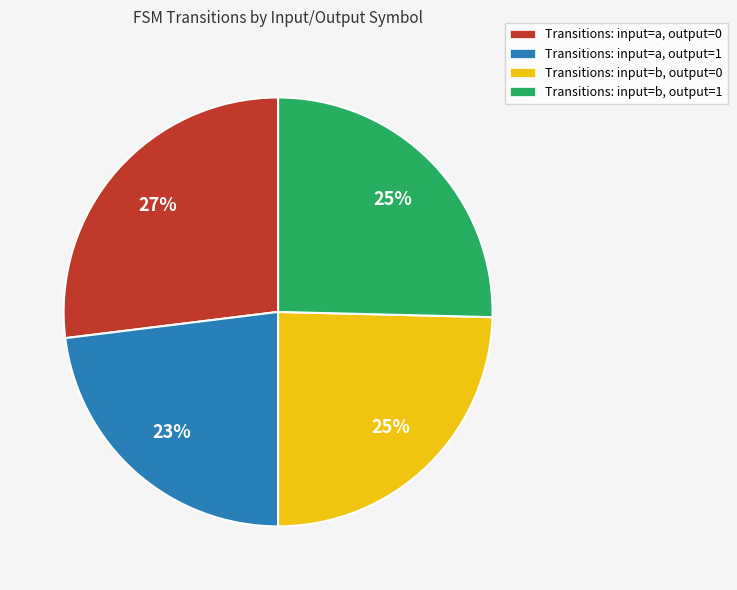

Does Transitions: input=b, output=1 account for over 50% of the chart?

No